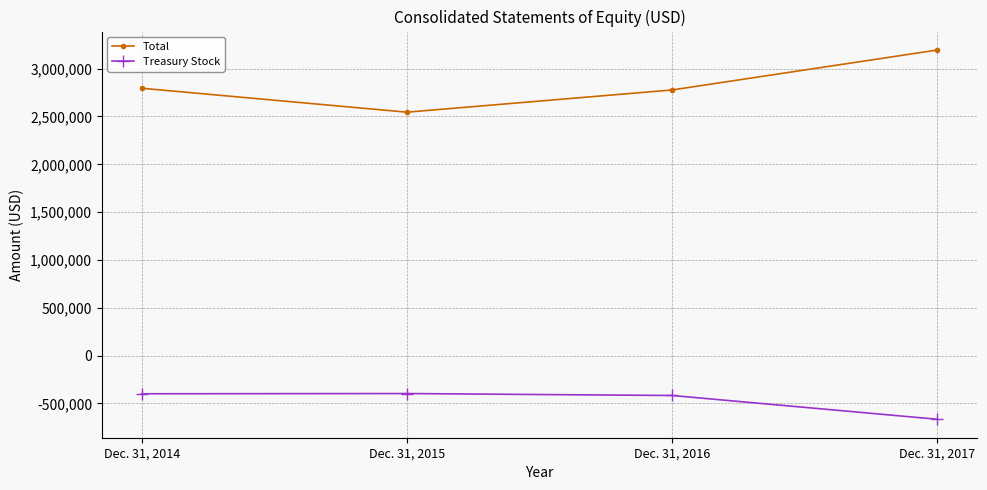

True or false: Total and Treasury Stock cross at least once.

False